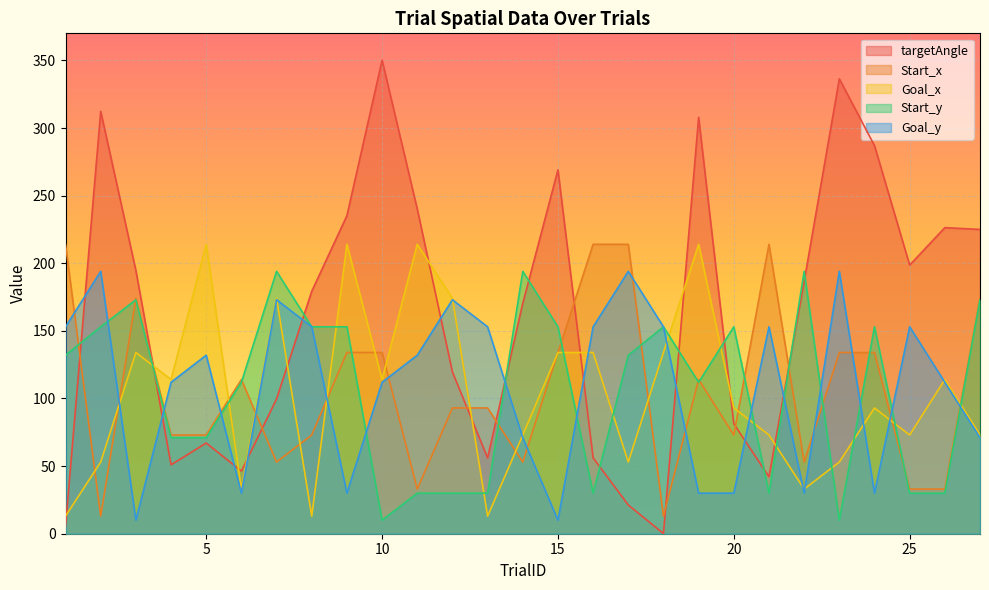

At which label is Goal_x closest to 113?

4